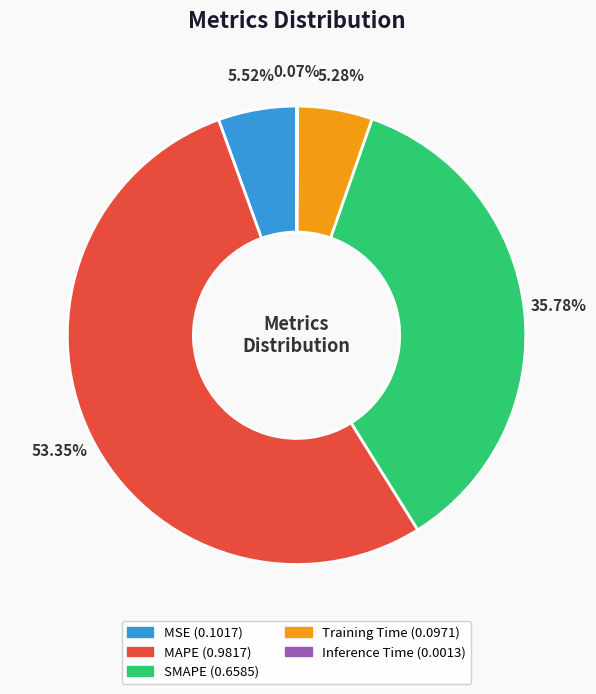

Is it true that Training Time is 5% of the pie?

True